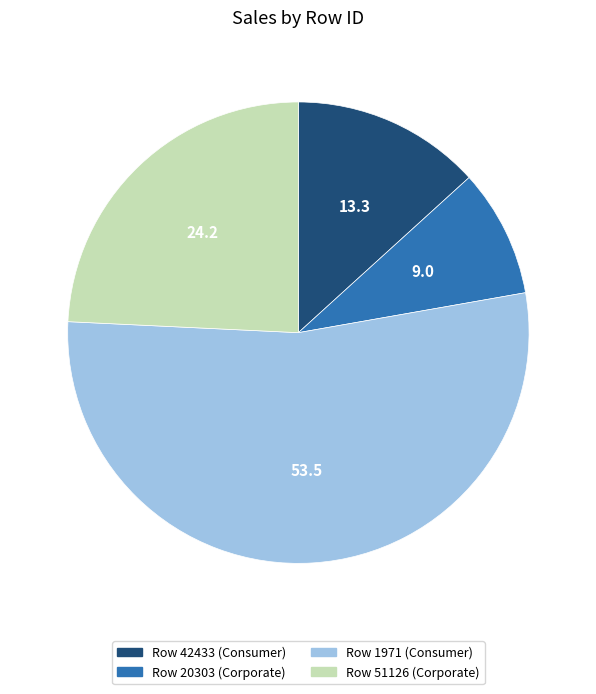

Does any single category account for the majority?

Yes